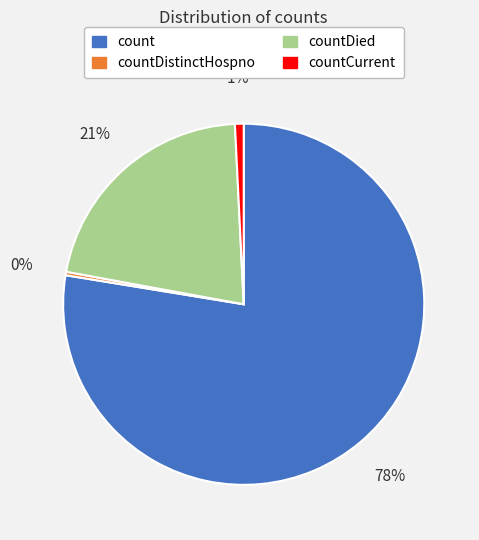

To the nearest percent, what is the difference between the countDied and countDistinctHospno slice percentages?

21%